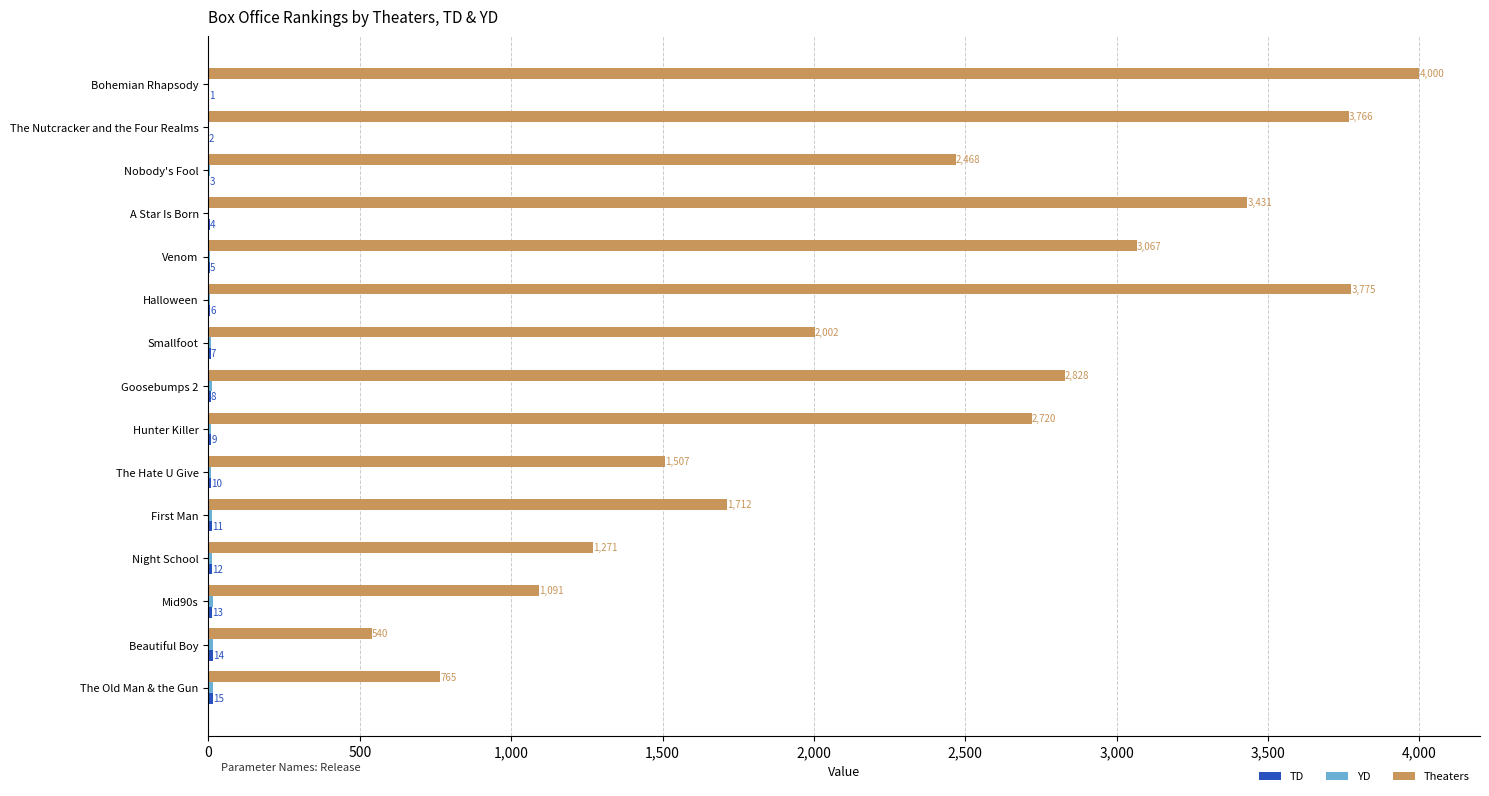

What is the maximum value shown in the chart?

4000